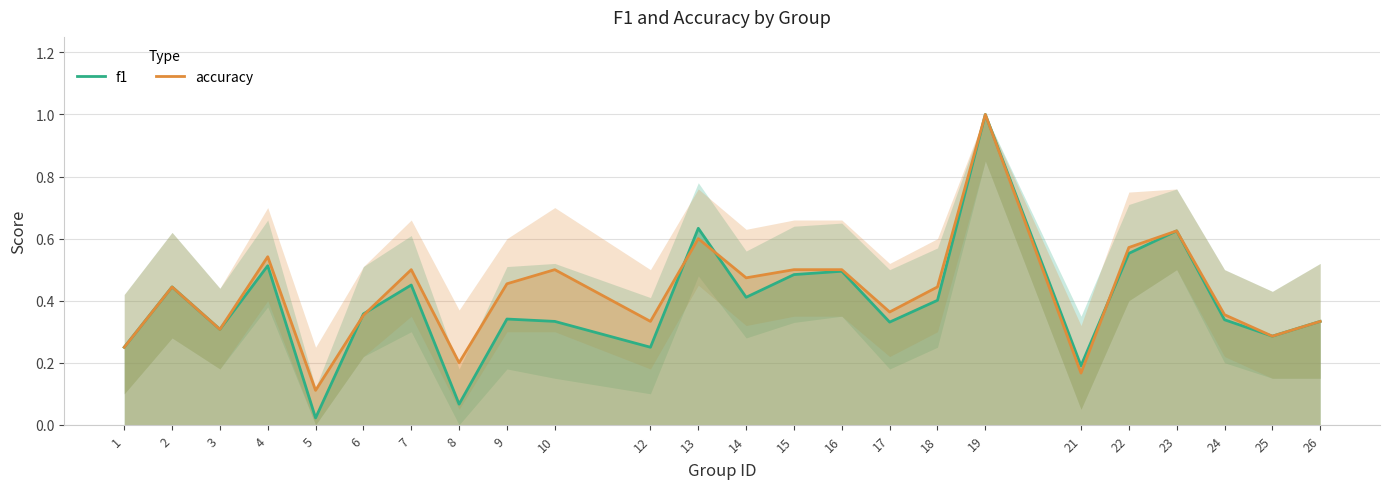

Count the number of categories in the chart.

24